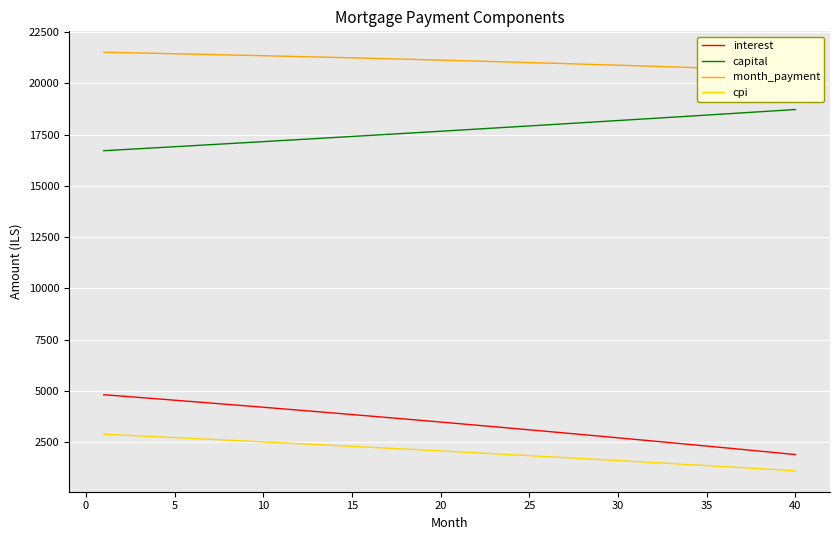

What is the sum of all capital values?

708082.0